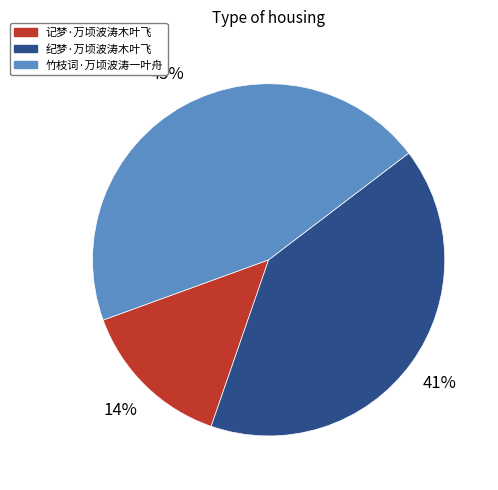

To the nearest percent, what is the difference between the largest and smallest slice percentages?

31%